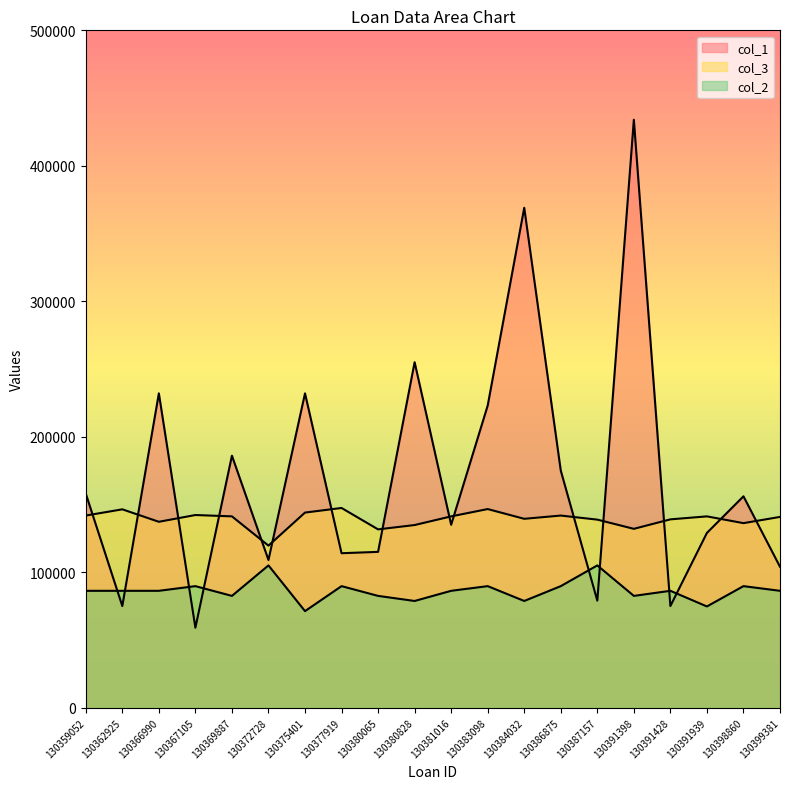

Between 130362925 and 130391398, which series saw the biggest shift?

col_1